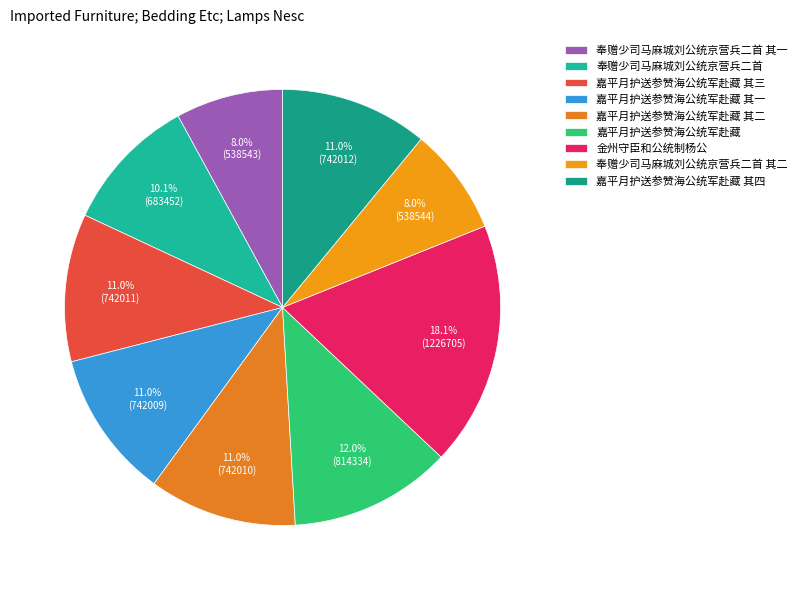

Do 嘉平月护送参赞海公统军赴藏 其一 and 嘉平月护送参赞海公统军赴藏 其二 together represent more than half of the pie?

No